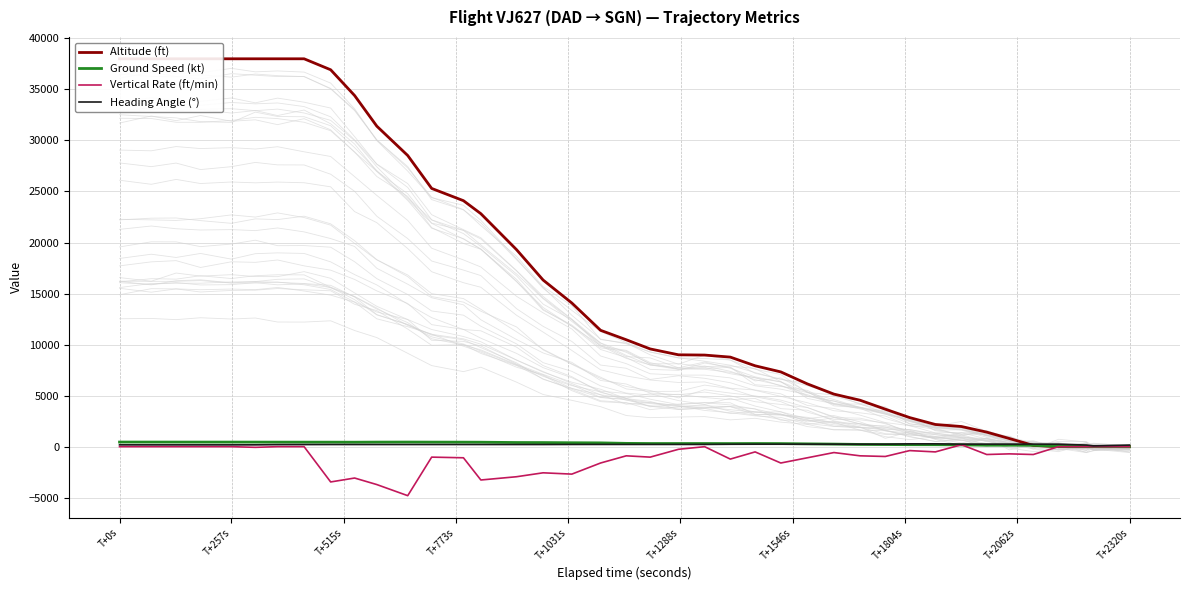

True or false: Heading Angle (°) and Vertical Rate (ft/min) cross at least once.

False